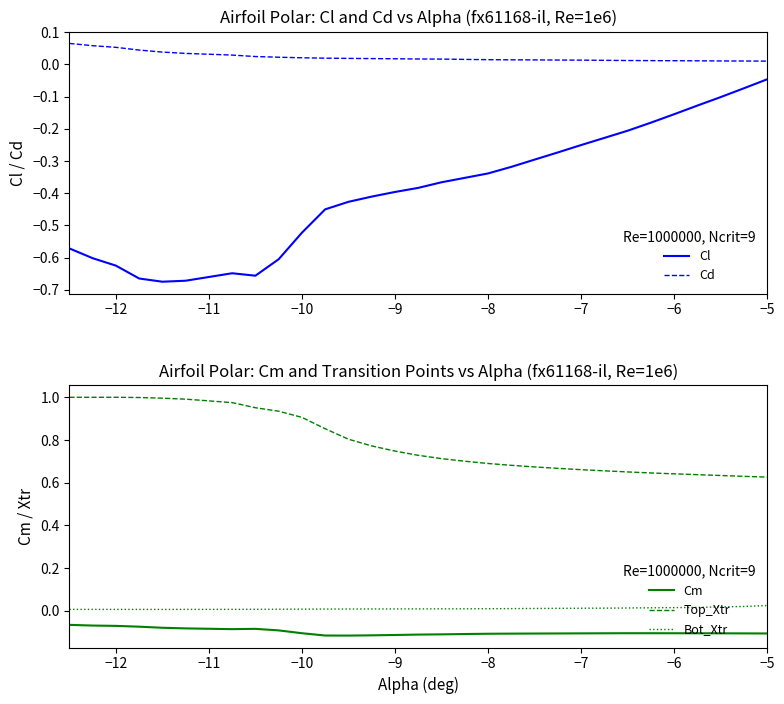

Is it true that Cm equals -0.1 at −8?

True